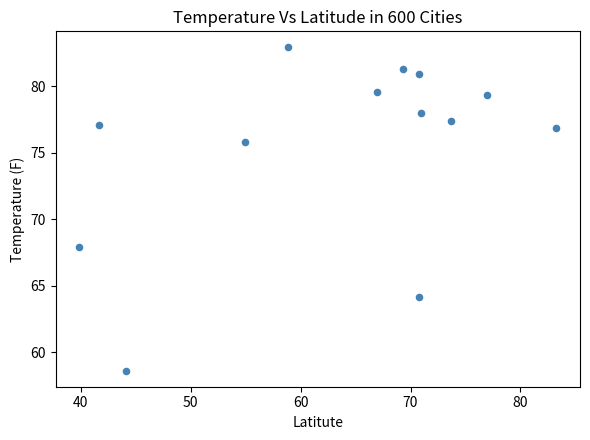

What is the range of X values (max minus min)?

43.4